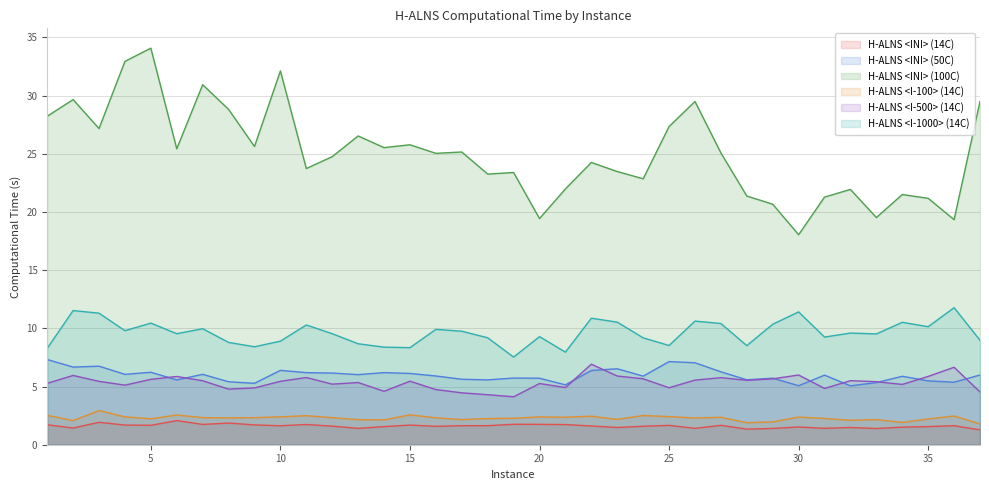

What is the sum of all H-ALNS <INI> (50C) values?

220.9